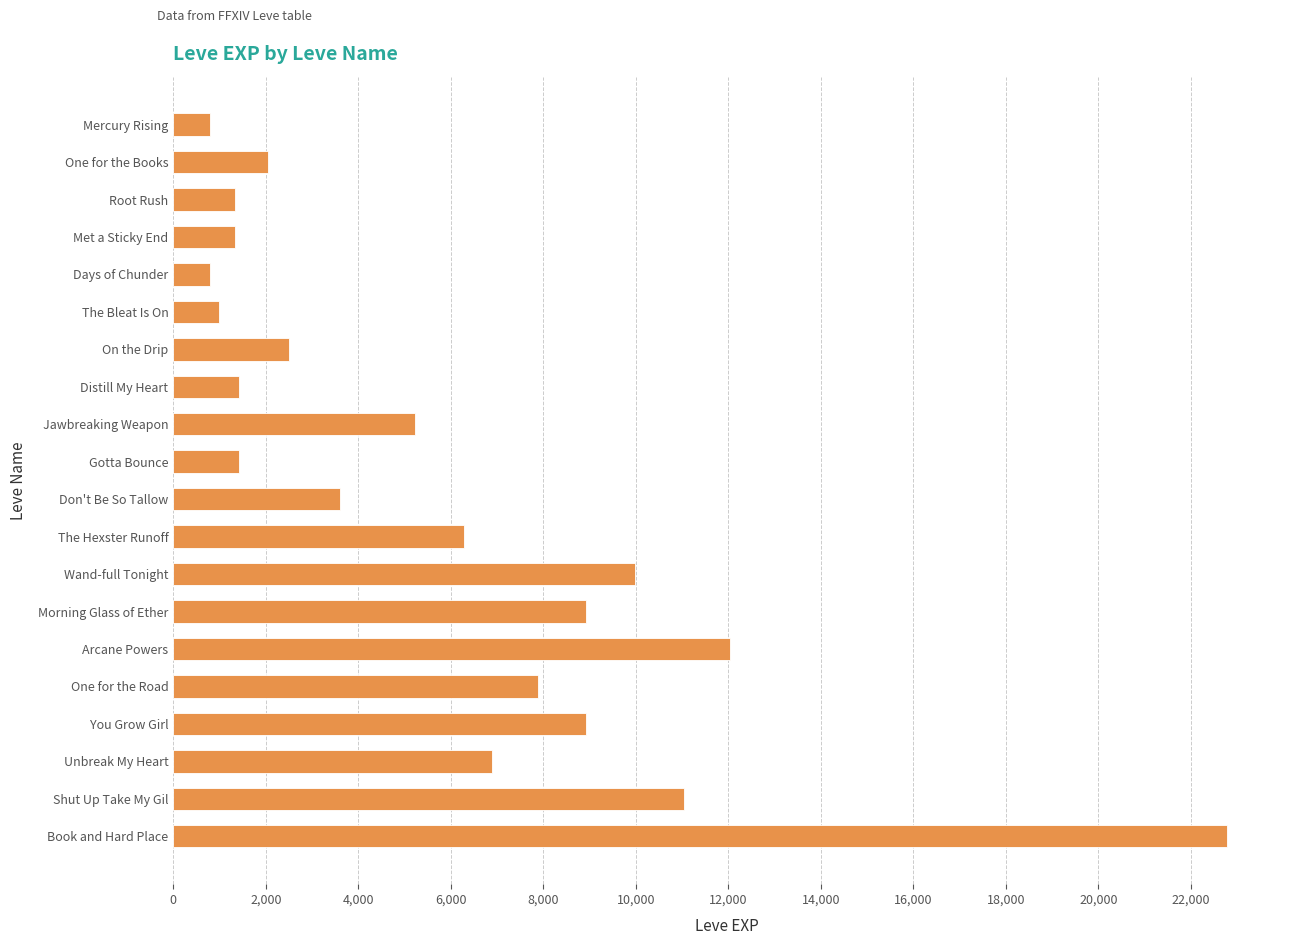

What is the label of the 10th bar from the bottom?

Don't Be So Tallow